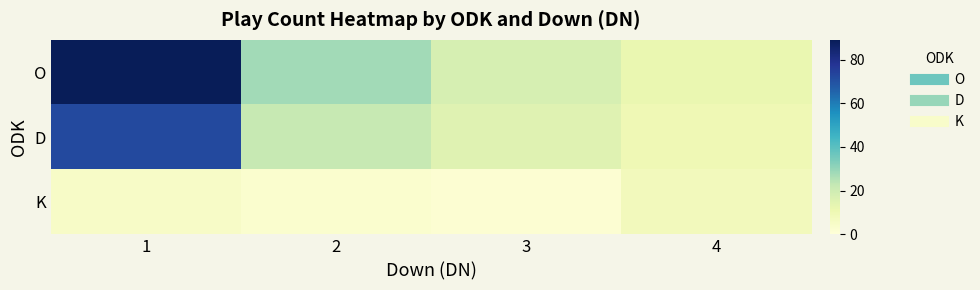

Rank the series at 3 from highest to lowest value.

O, D, K